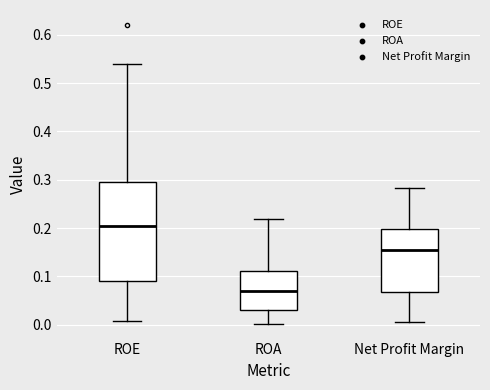

Which box's median line is the highest?

ROE